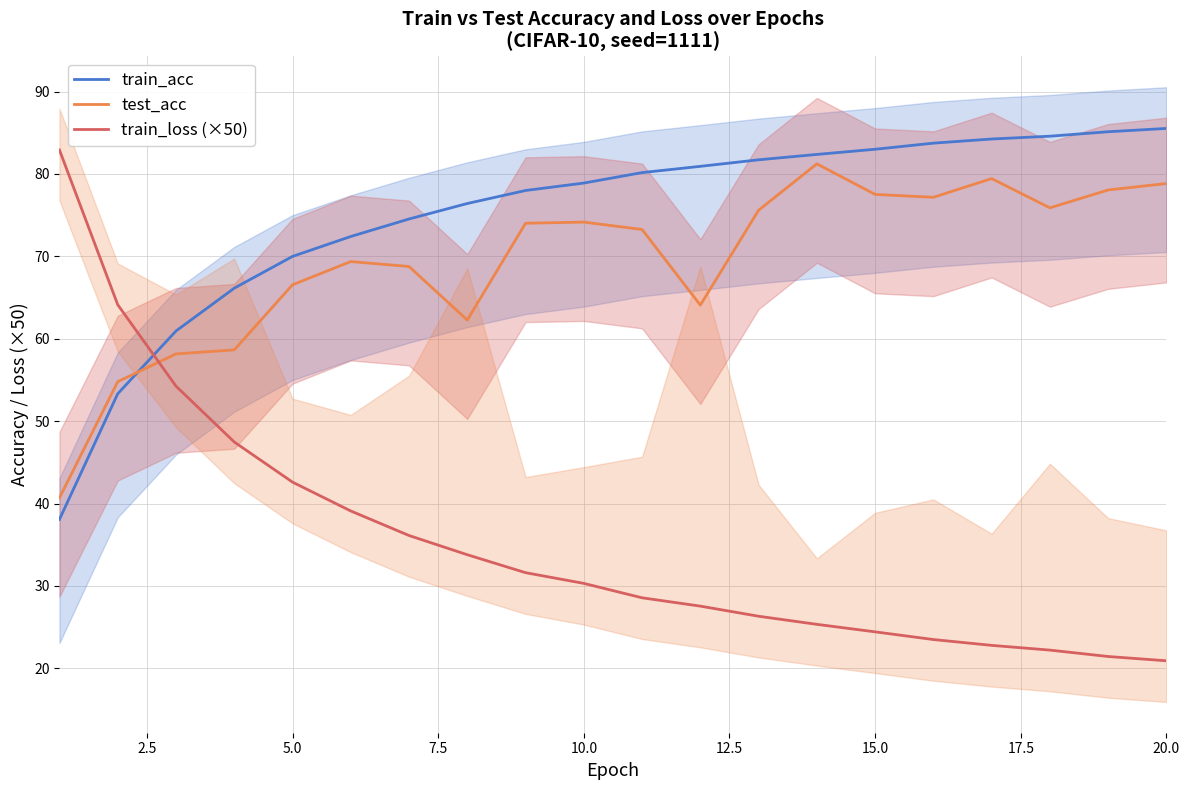

What is the maximum value shown in the chart?

85.5